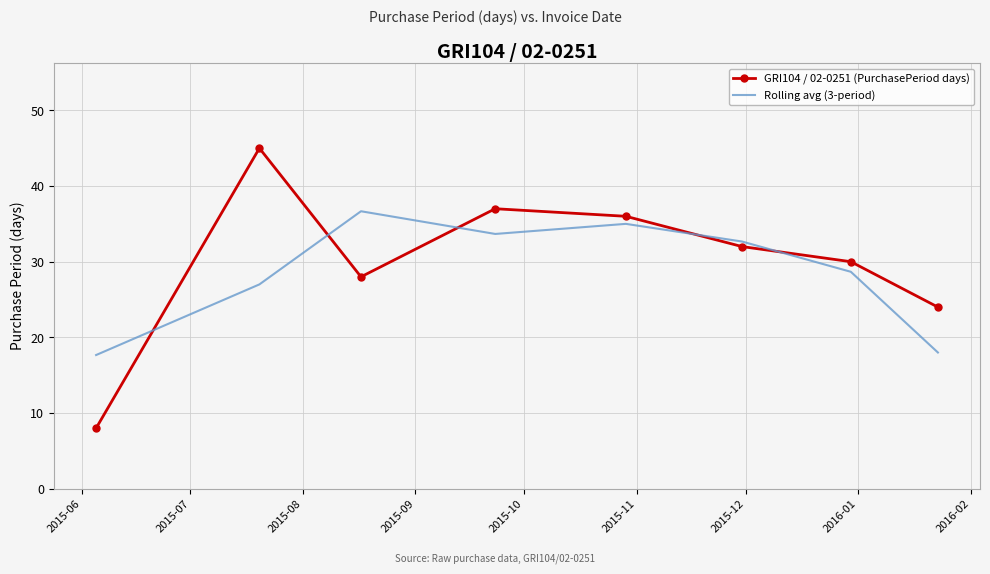

What is the difference between the maximum and minimum values in the GRI104 / 02-0251 (PurchasePeriod days) series?

37.0